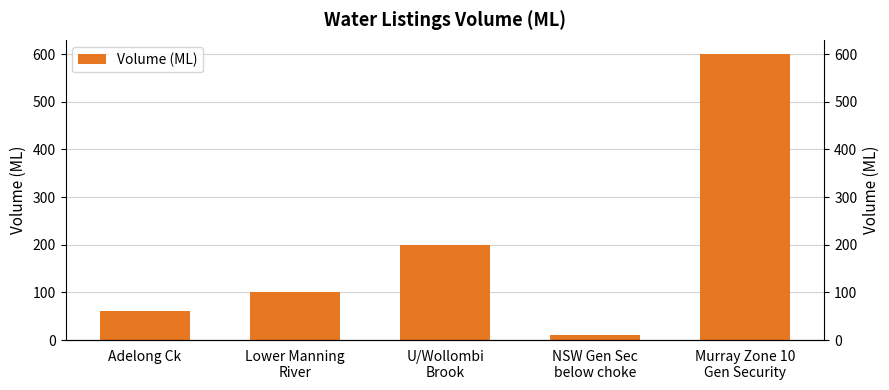

Which category has the highest value across all series?

Murray Zone 10
Gen Security